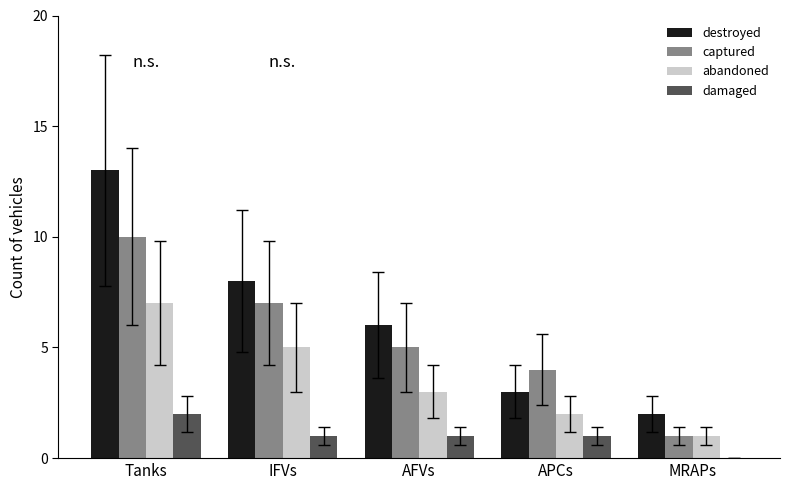

What is the maximum value for captured?

10